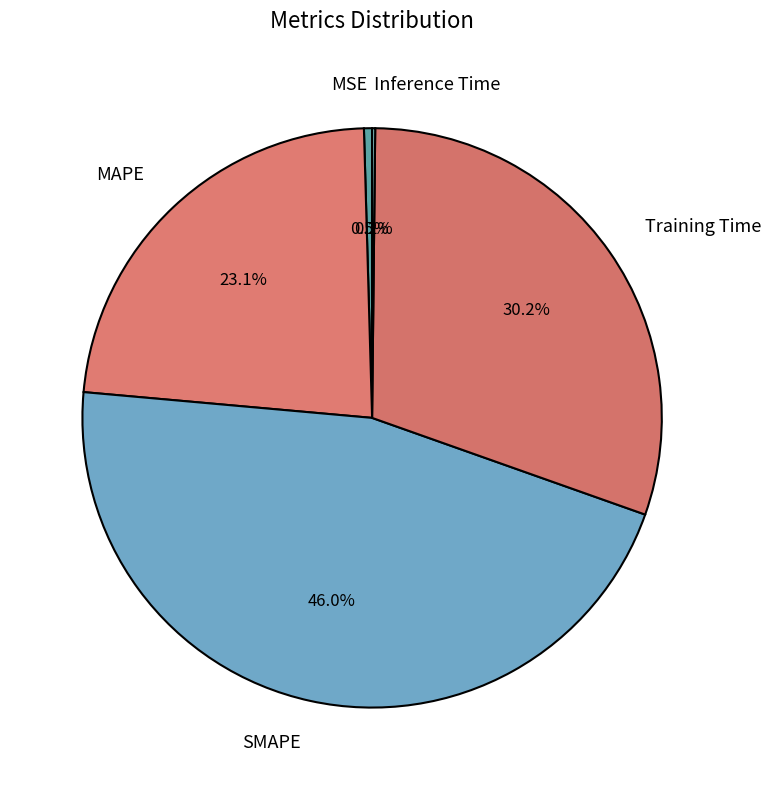

Does MSE represent more than half of the total?

No